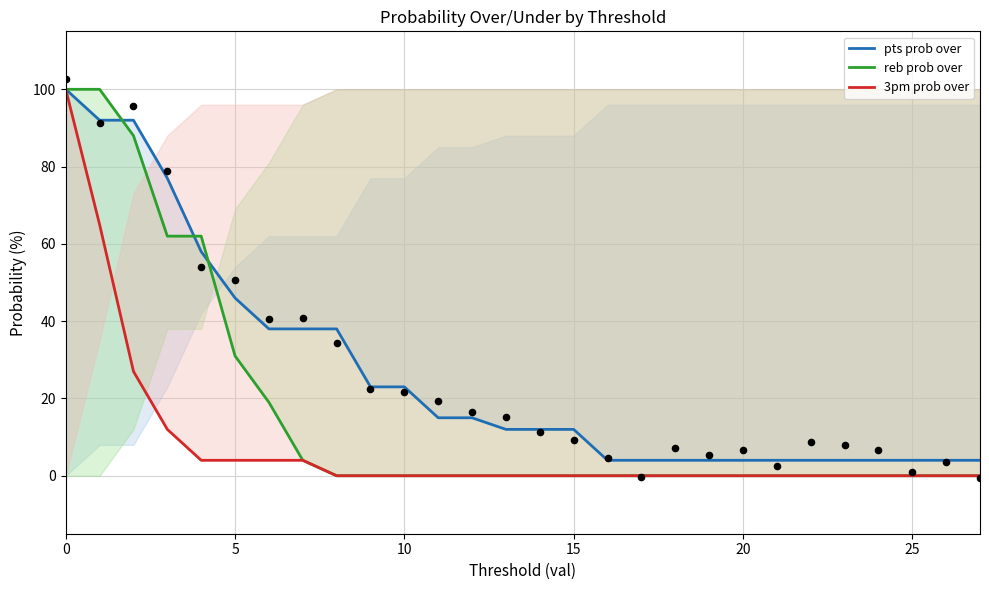

Which series has the widest spread of Y values?

reb prob over